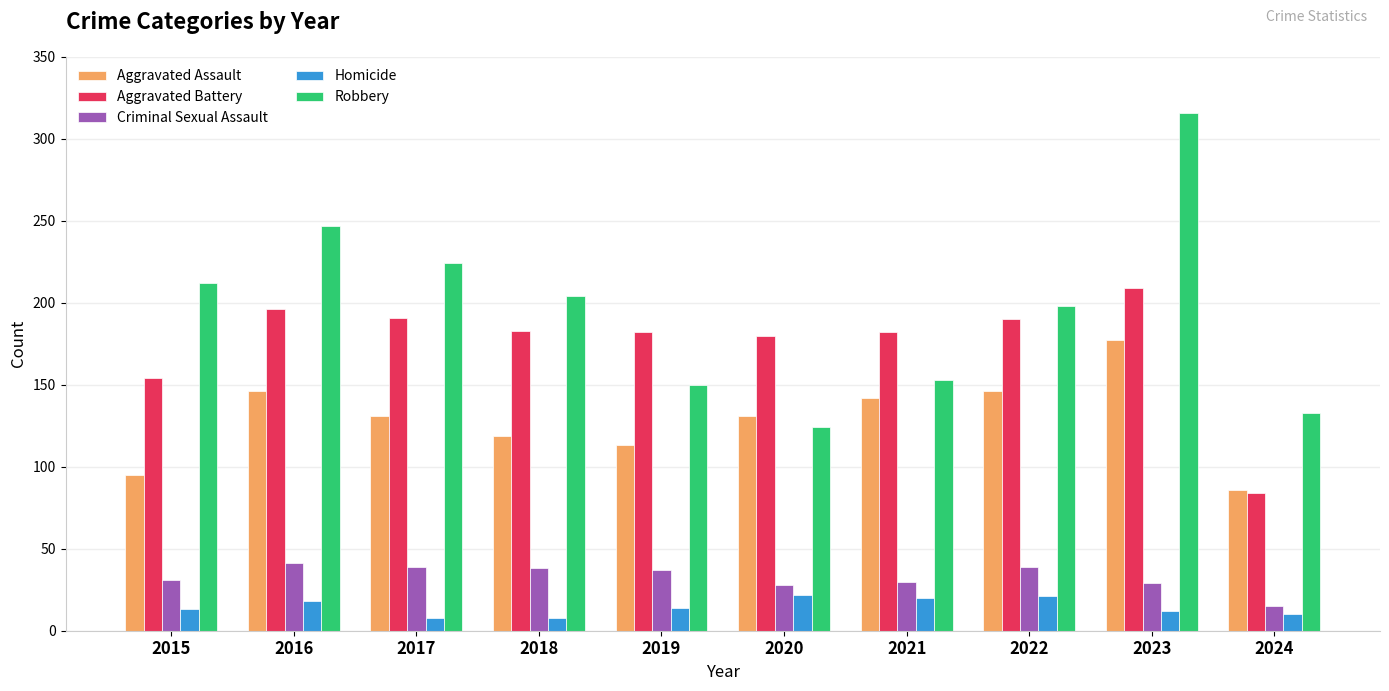

What is the sum of the Aggravated Battery values at 2015 and 2021?

336